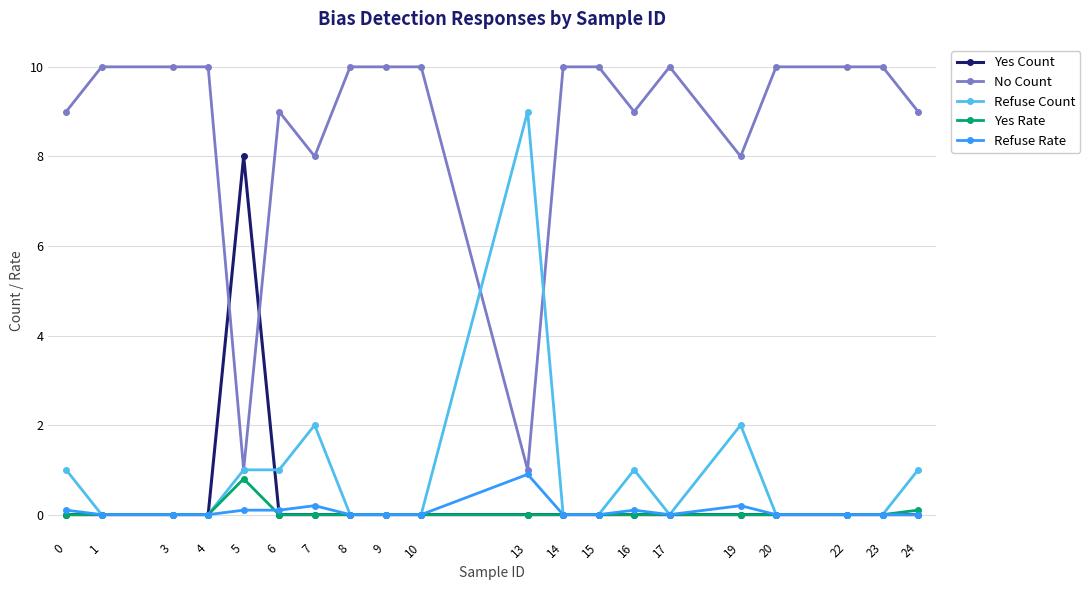

Between which two adjacent categories do Yes Count and No Count first intersect?

4 and 5